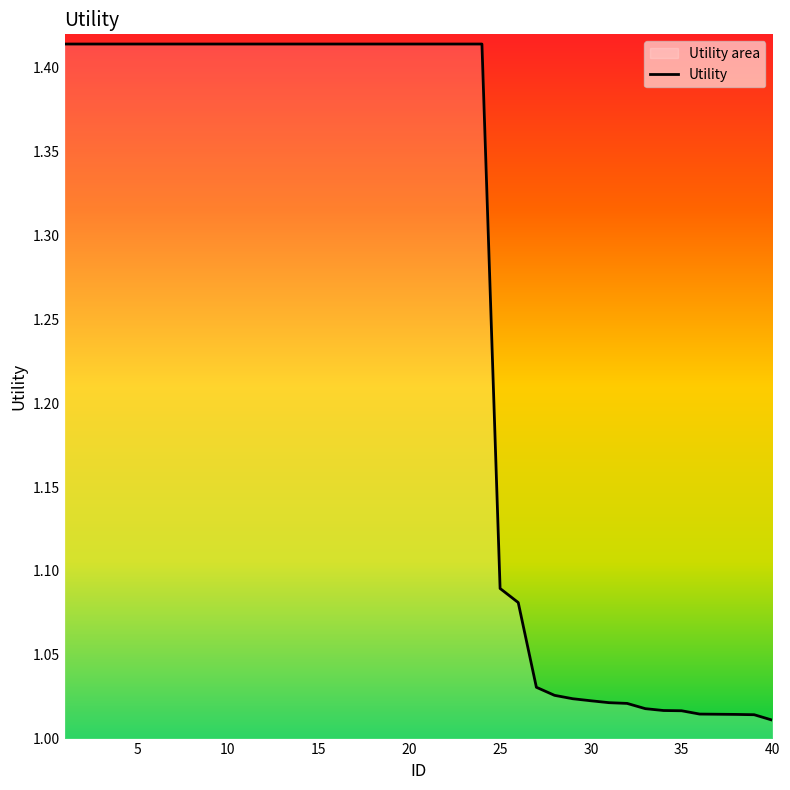

What is the difference between the maximum and minimum values?

0.4